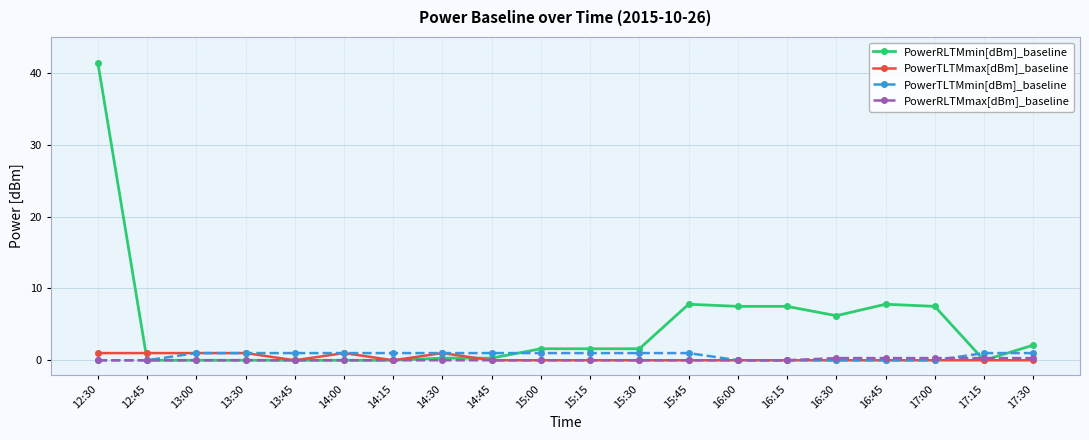

What is the label of the 2nd point from the left?

12:45